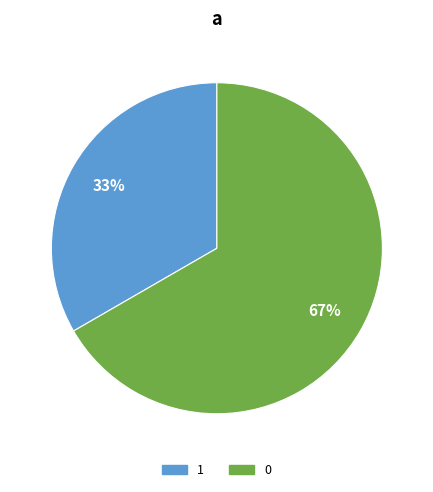

Which category has the smallest portion of the pie?

1